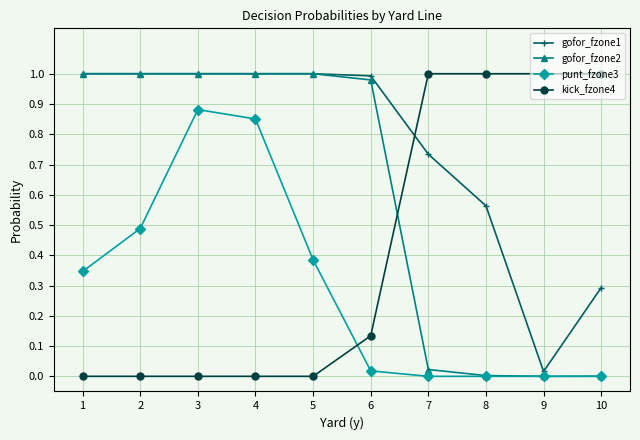

True or false: punt_fzone3 and kick_fzone4 intersect in this chart.

True